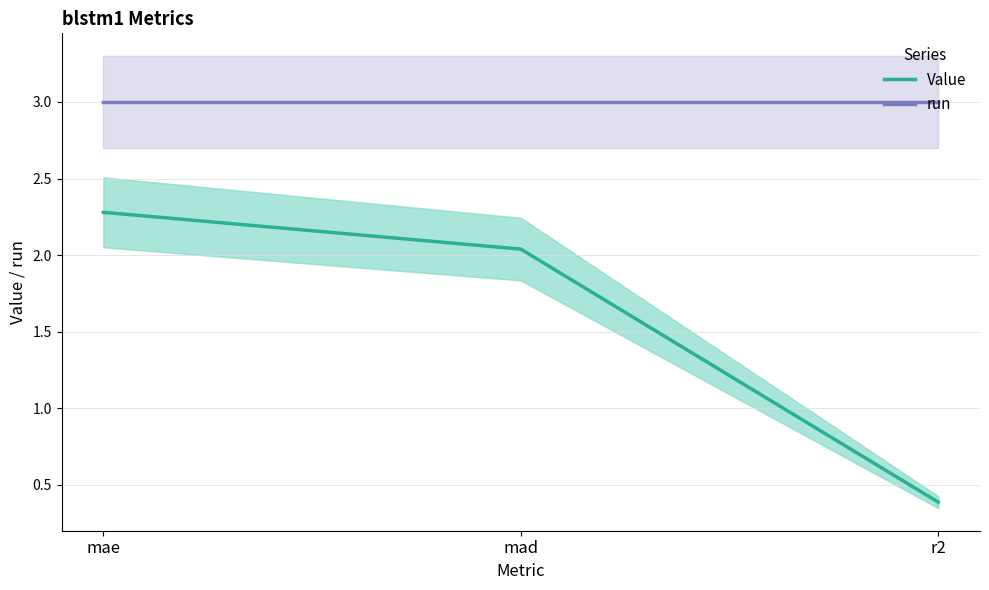

List the series in order of their peak value, highest first.

run, Value